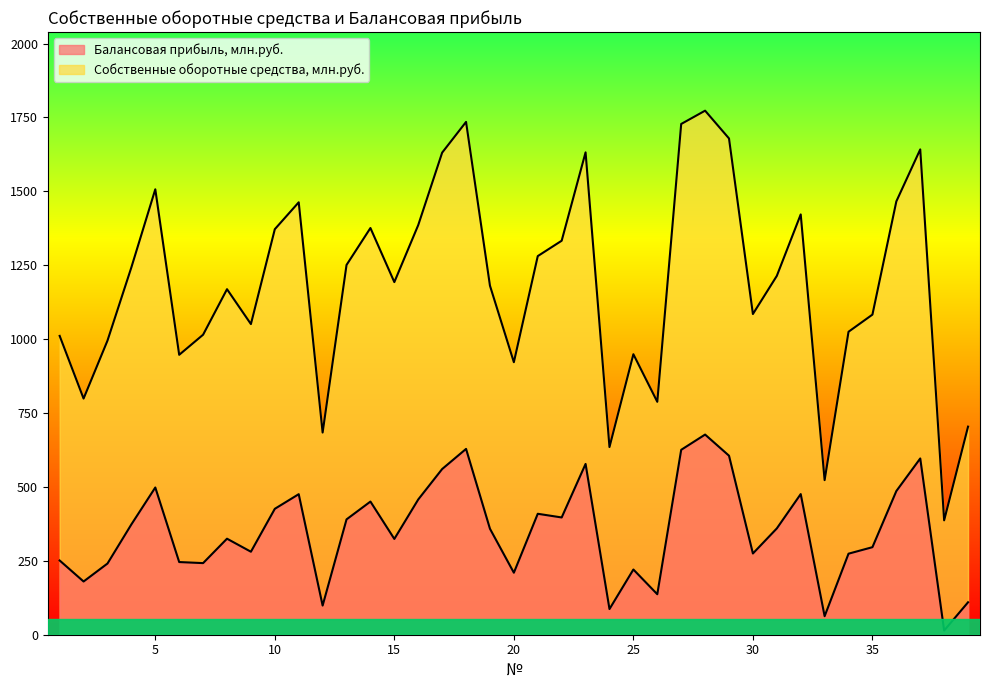

How many lines are shown in the chart?

2